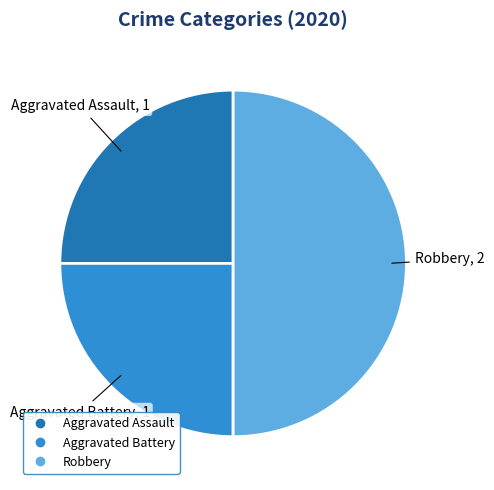

The Aggravated Assault slice represents 30% of the pie. True or false?

False